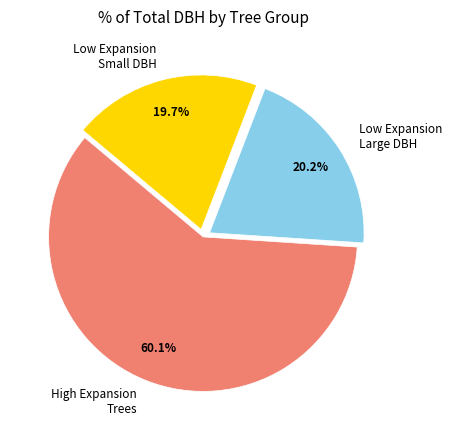

Which has a higher value, High Expansion Trees or Low Expansion Small DBH?

High Expansion Trees